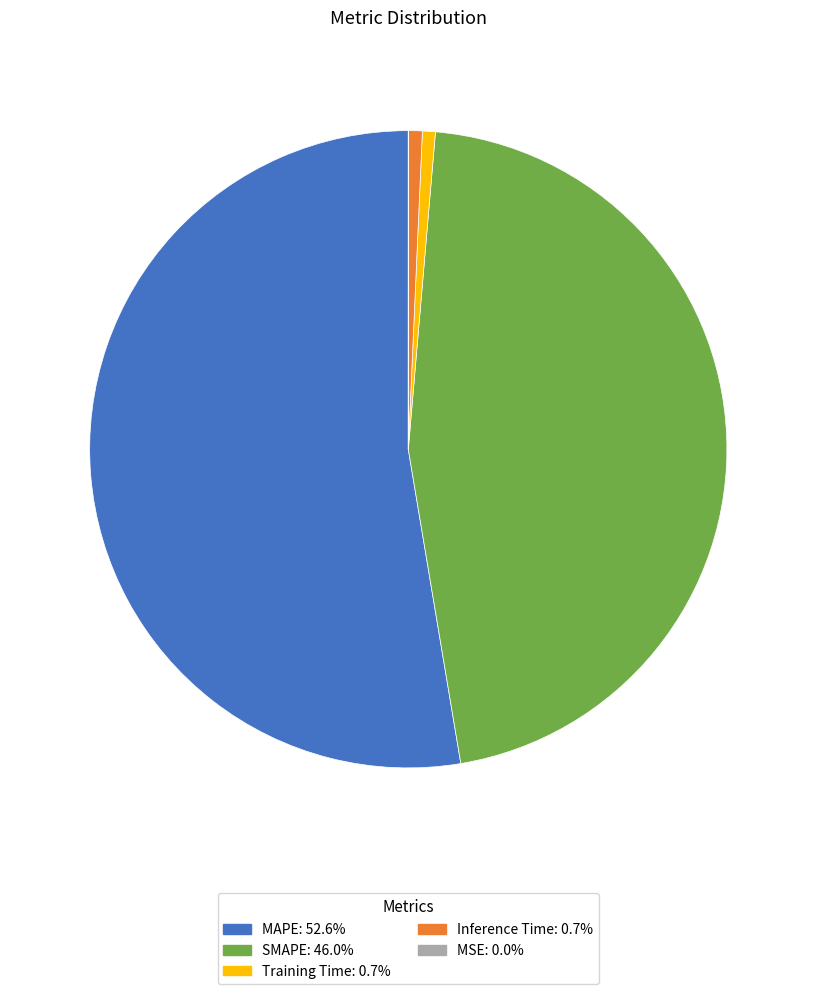

Do MAPE and Inference Time together represent more than half of the pie?

Yes